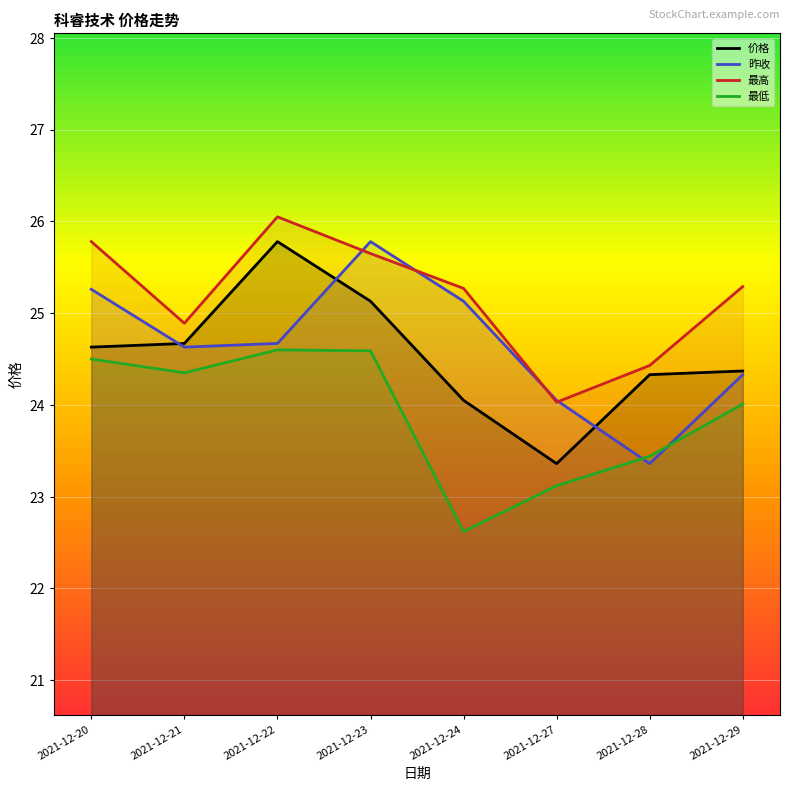

How many lines are shown in the chart?

4